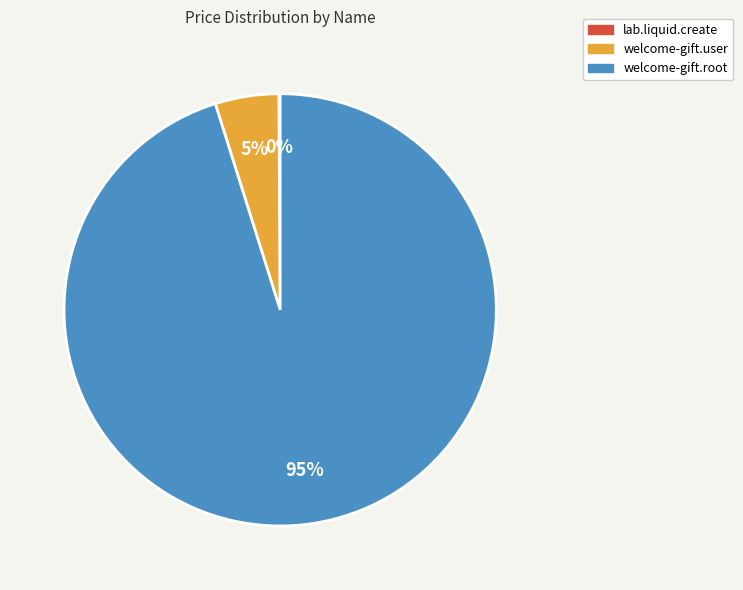

To the nearest percent, what portion does welcome-gift.user represent?

5%